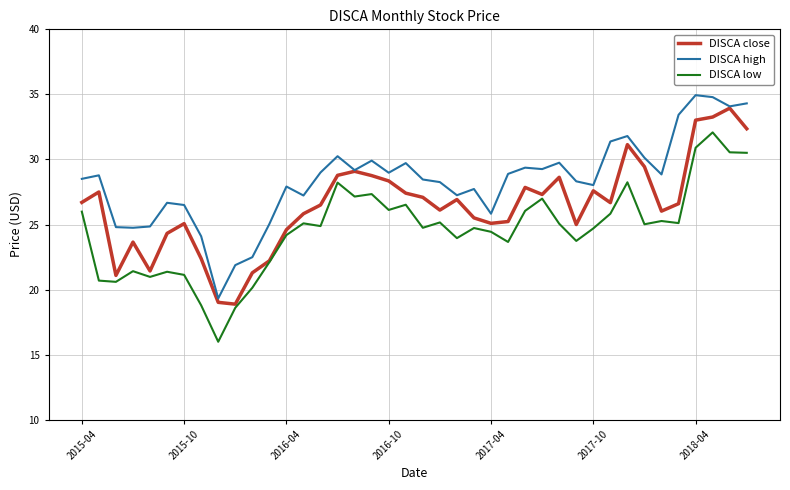

True or false: DISCA high and DISCA low cross at least once.

False